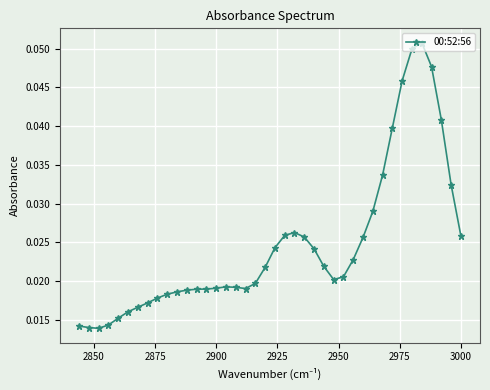

How many values are between 0 and 1?

40